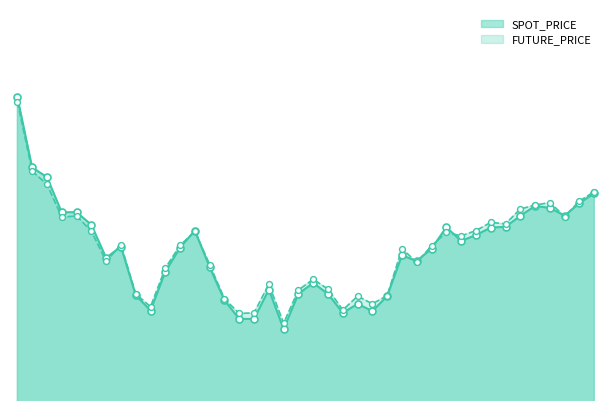

What are all the series names shown in the legend?

SPOT_PRICE, FUTURE_PRICE